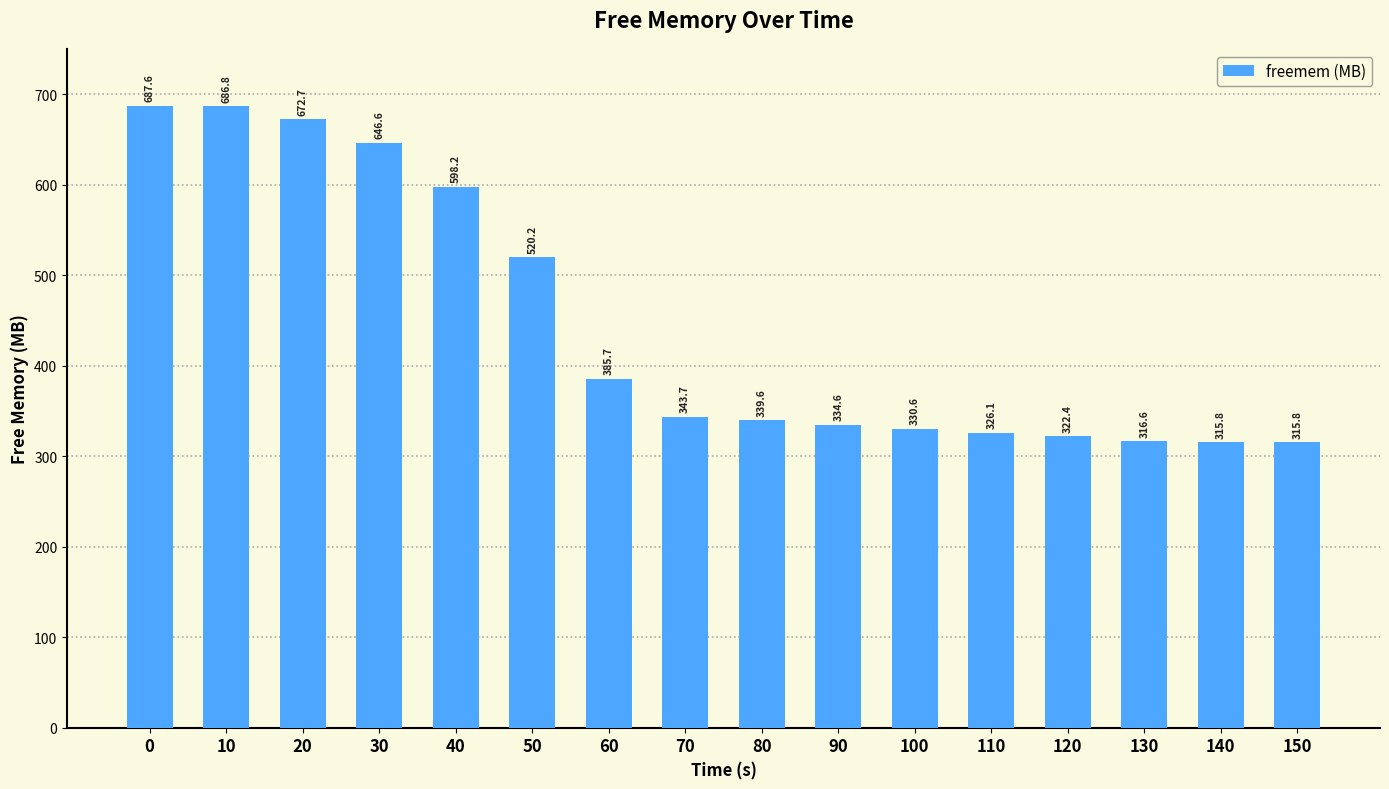

What is the average value?

446.4